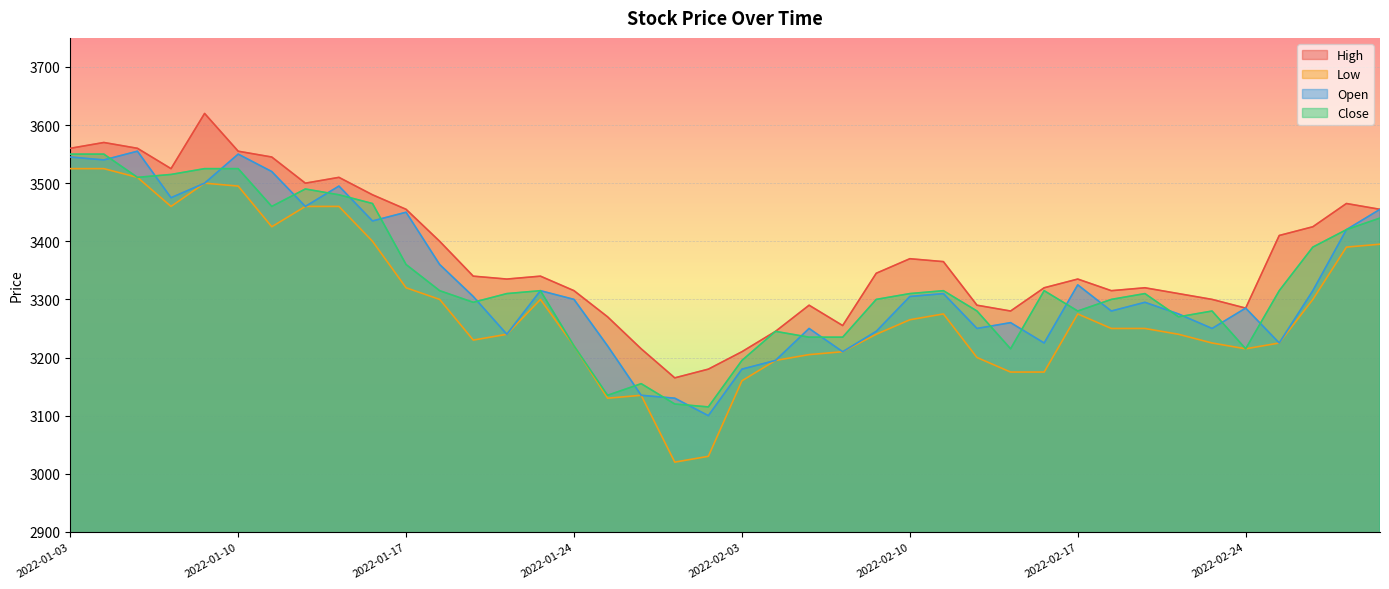

Is it true that Low equals 3525 at 2022-01-04?

True